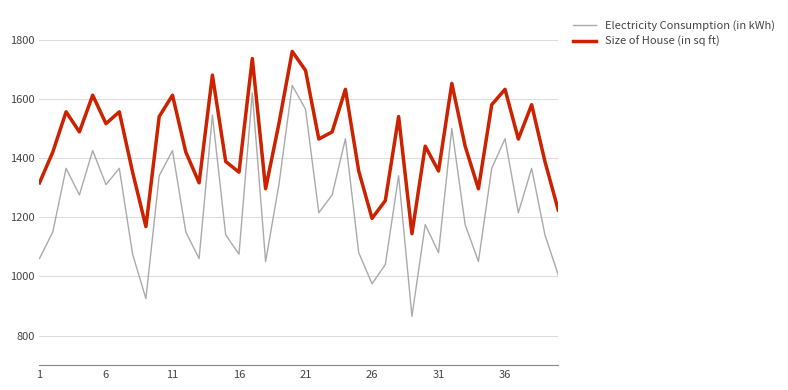

What is the greatest value displayed?

1760